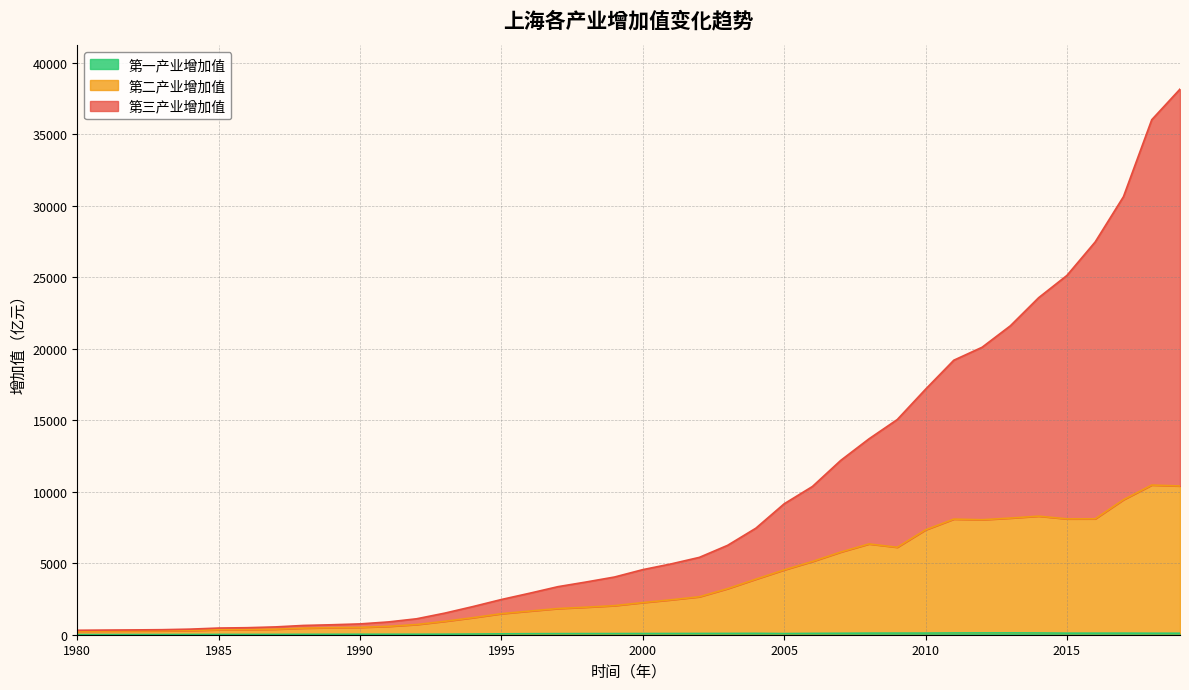

What is the difference between the maximum and minimum values in the 第三产业增加值 series?

27686.6